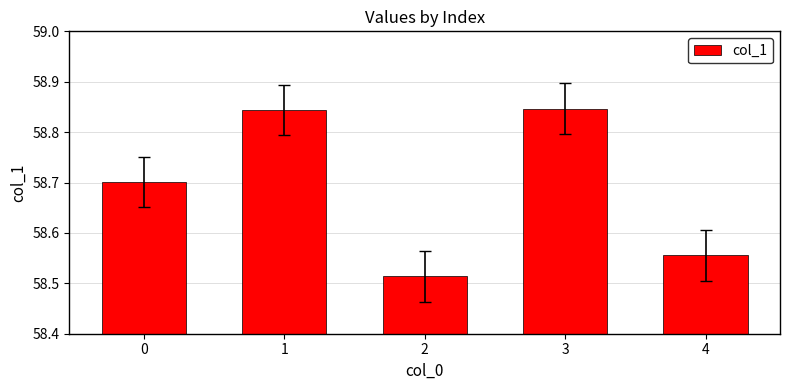

Read the value at 0.

58.7